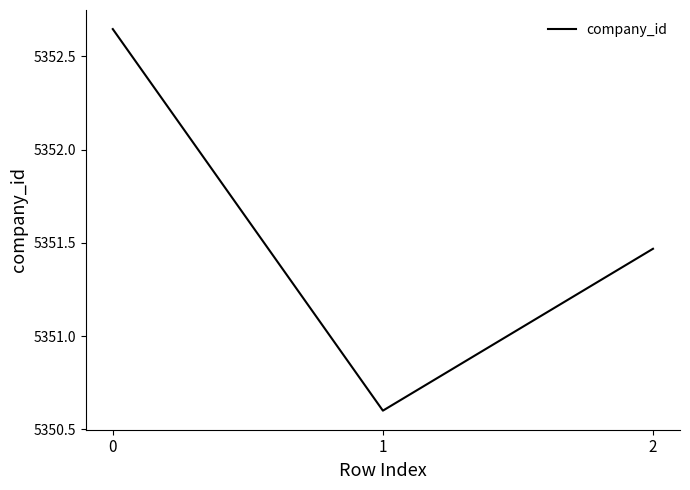

Reading left to right, extract all data points from this chart.

5352.6	5350.6	5351.5